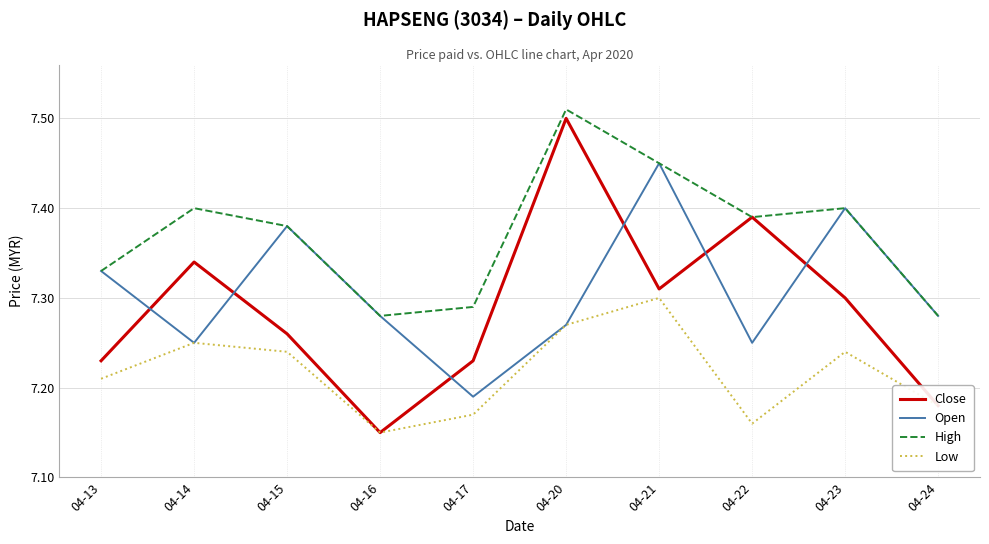

At which label does Low reach its minimum?

04-16